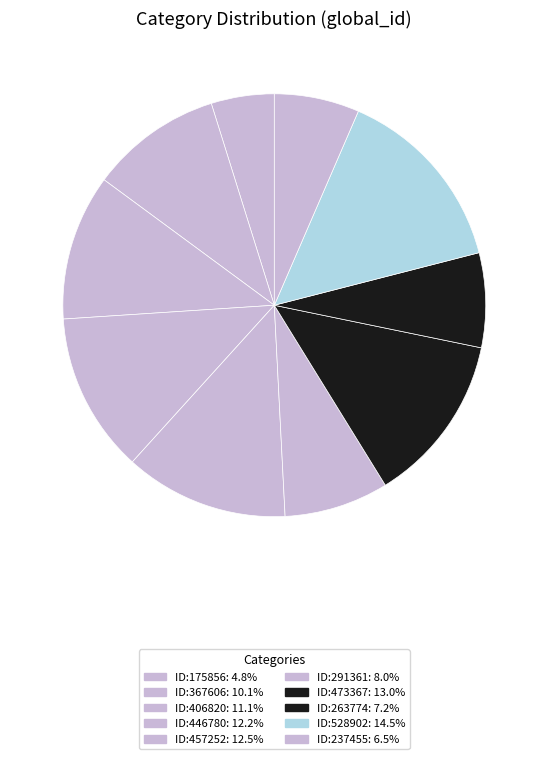

Between ID:473367 and ID:406820, which is larger?

ID:473367